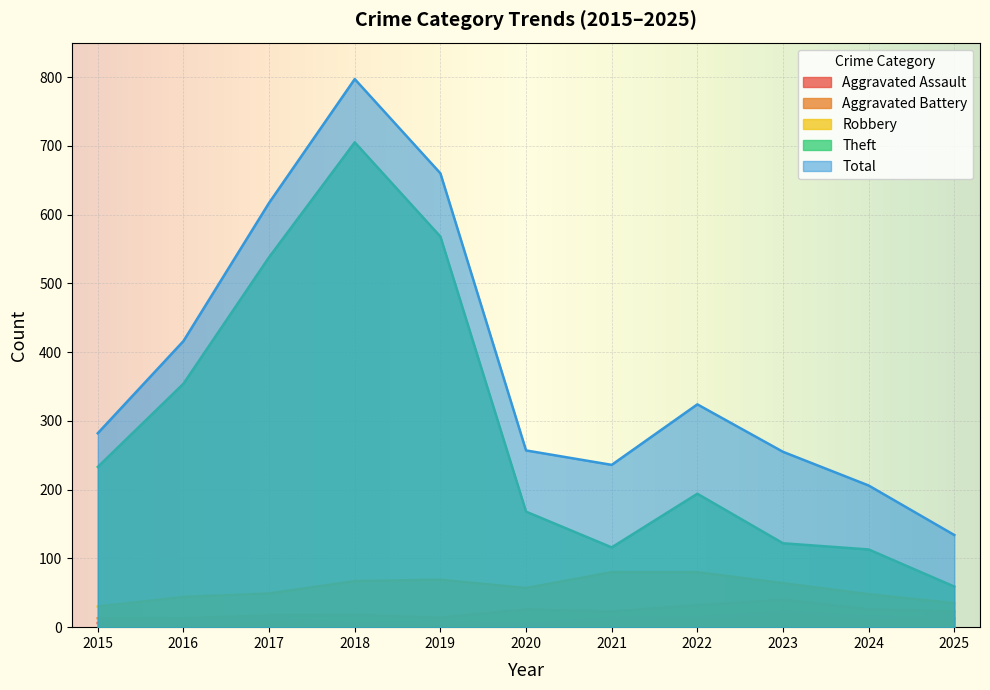

At which category does Aggravated Battery reach its first local peak?

2018